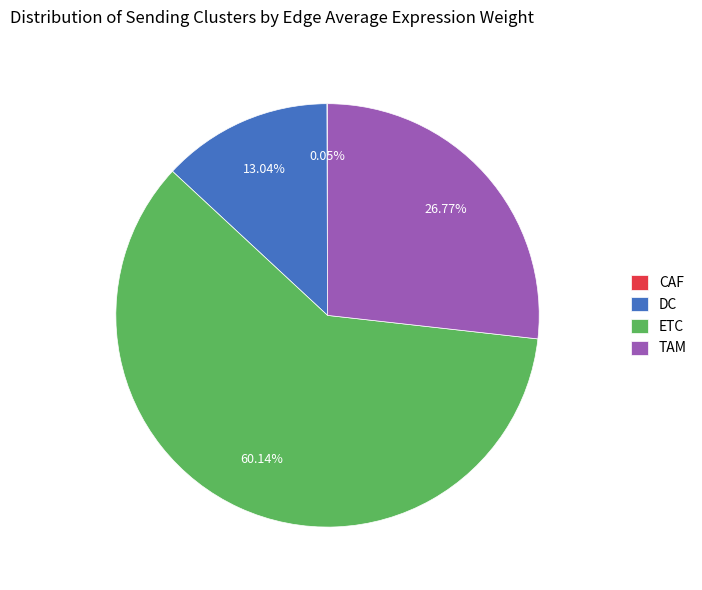

Is ETC the majority of the pie?

Yes